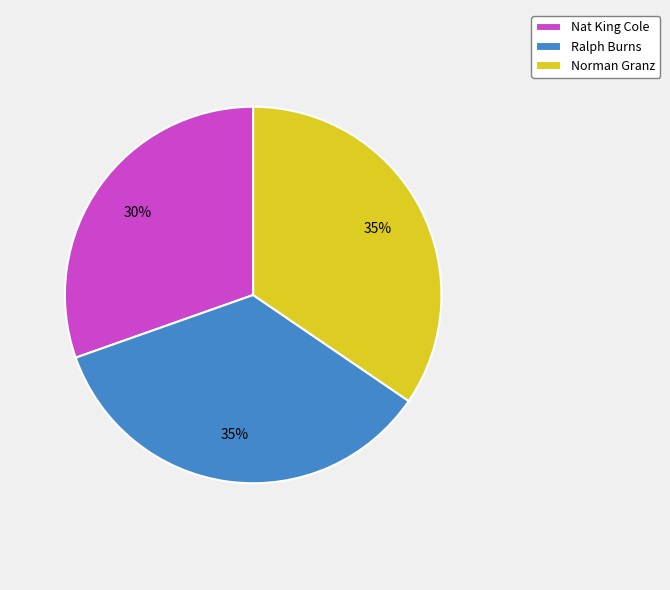

Is the sum of Norman Granz and Nat King Cole greater than half?

Yes